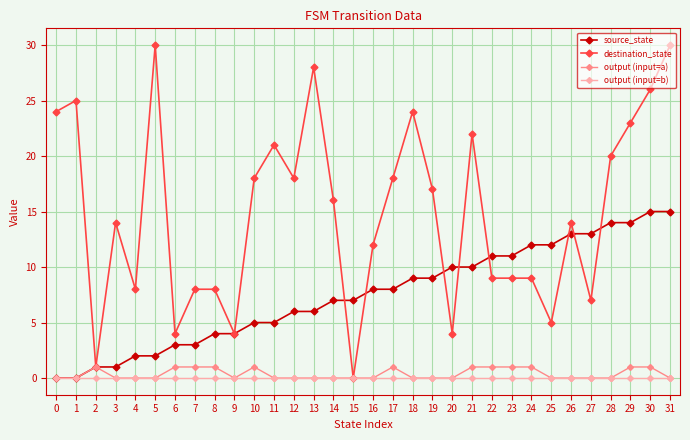

Is it true that output (input=a) equals -1 at 1?

False